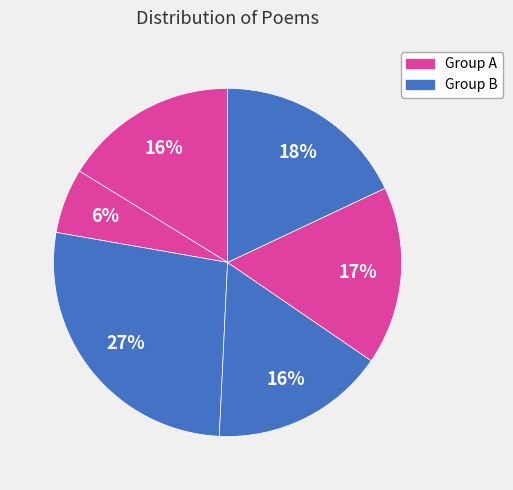

Count the number of slices in the pie.

6